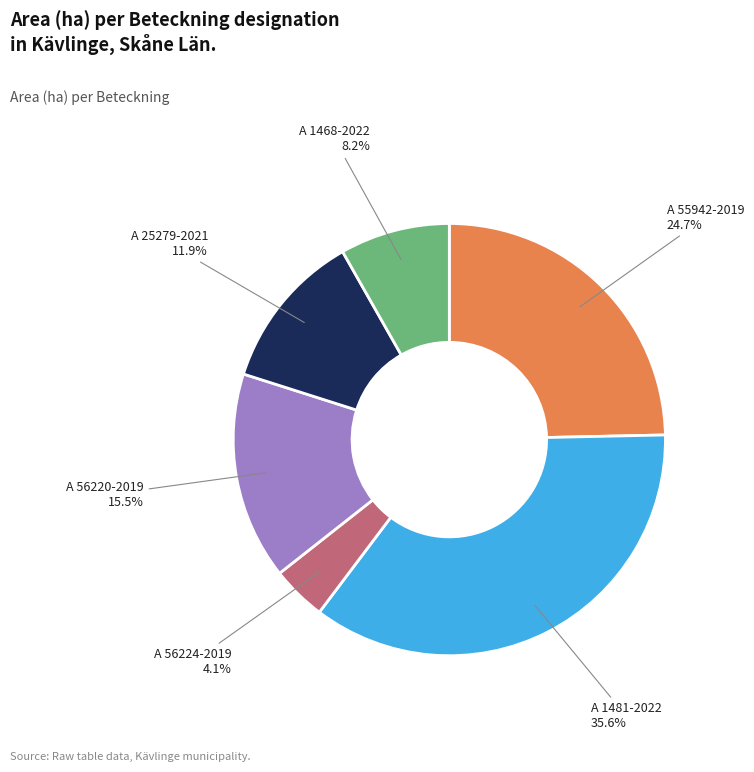

True or false: A 55942-2019 accounts for 12% of the total.

False